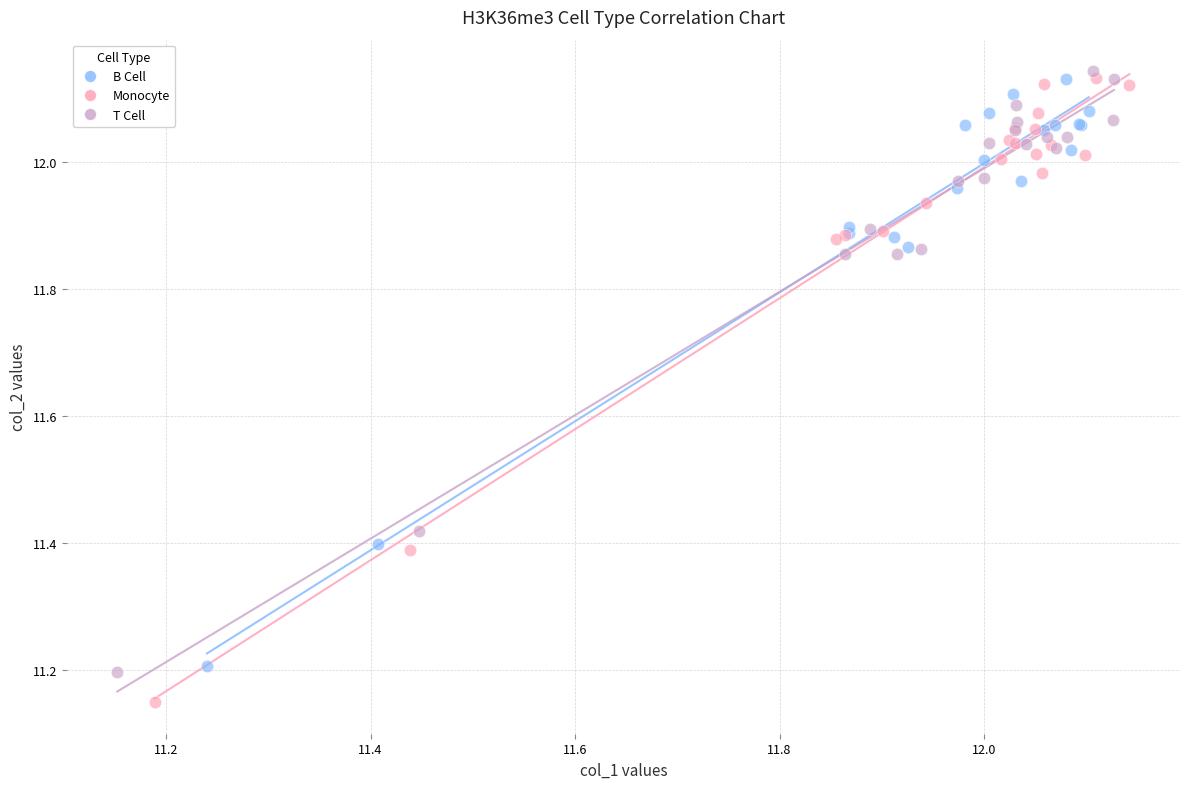

Which series has the largest Y range (max minus min)?

Monocyte